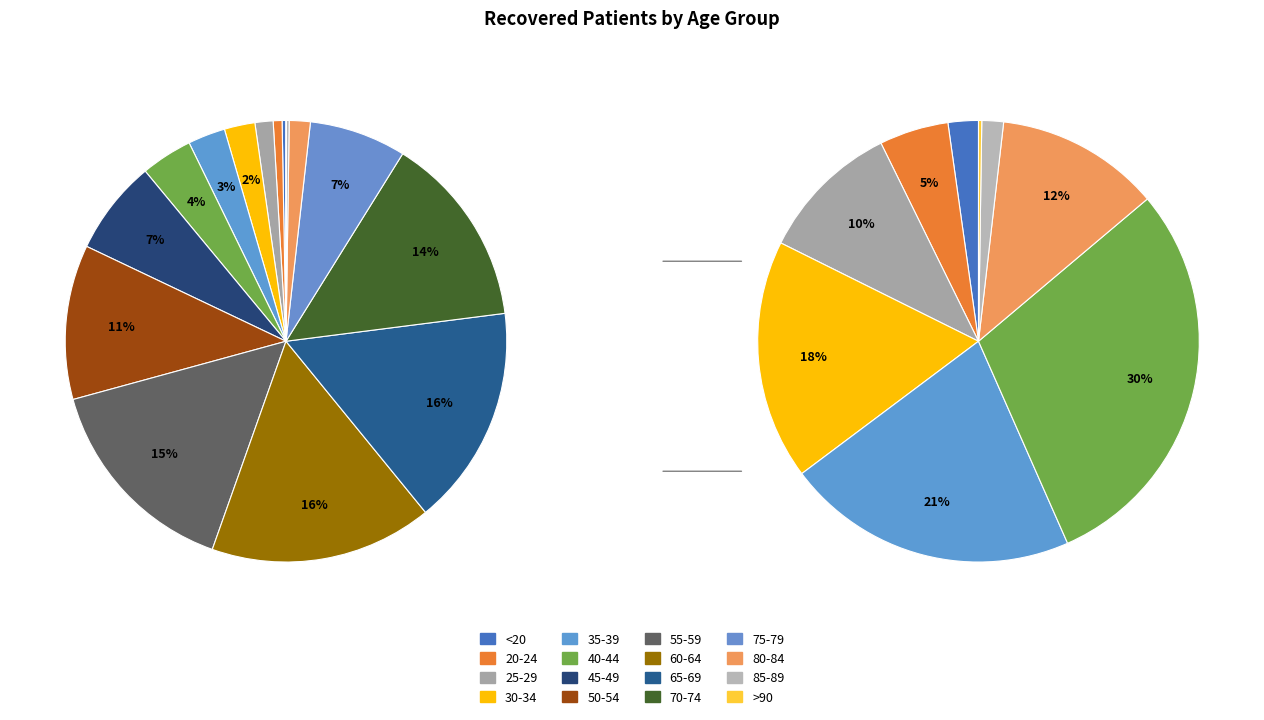

What is the change in value from 60-64 to 65-69?

-17